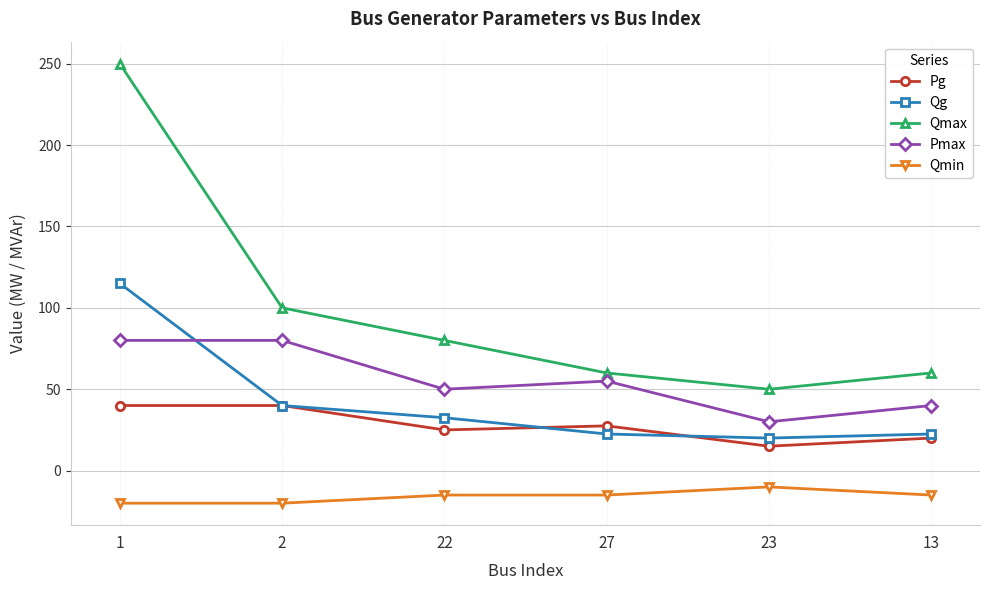

Reading right to left, transcribe all the data shown in this chart.

Pg: 20.0	15.0	27.5	25.0	40.0	40.0
Qg: 22.5	20.0	22.5	32.5	40.0	115.0
Qmax: 60.0	50.0	60.0	80.0	100.0	250.0
Pmax: 40.0	30.0	55.0	50.0	80.0	80.0
Qmin: -15.0	-10.0	-15.0	-15.0	-20.0	-20.0